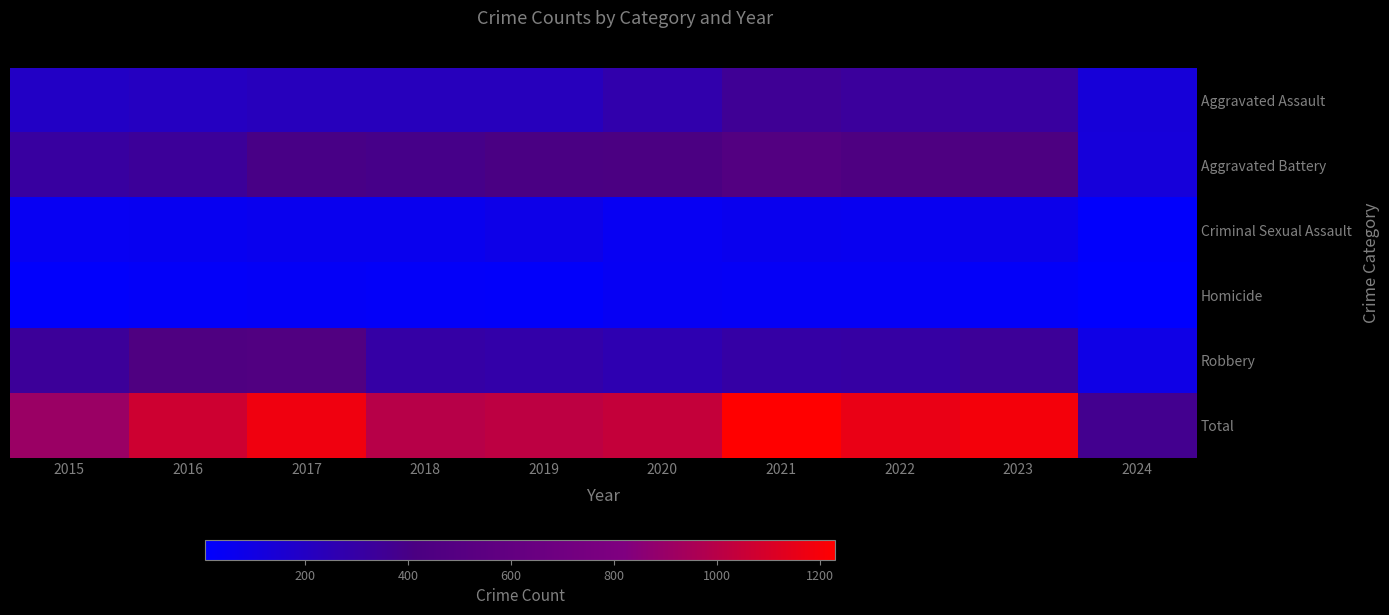

Reading left to right, extract all data points from this chart.

Aggravated Assault: 2015=194	2016=206	2017=225	2018=225	2019=223	2020=273	2021=352	2022=327	2023=320	2024=131
Aggravated Battery: 2015=316	2016=336	2017=400	2018=389	2019=407	2020=416	2021=479	2022=439	2023=433	2024=125
Criminal Sexual Assault: 2015=46	2016=50	2017=62	2018=60	2019=77	2020=48	2021=61	2022=55	2023=73	2024=19
Homicide: 2015=15	2016=26	2017=33	2018=25	2019=22	2020=41	2021=38	2022=36	2023=28	2024=5
Robbery: 2015=337	2016=454	2017=460	2018=301	2019=287	2020=263	2021=300	2022=304	2023=341	2024=89
Total: 2015=908	2016=1072	2017=1180	2018=1000	2019=1016	2020=1041	2021=1230	2022=1161	2023=1195	2024=369